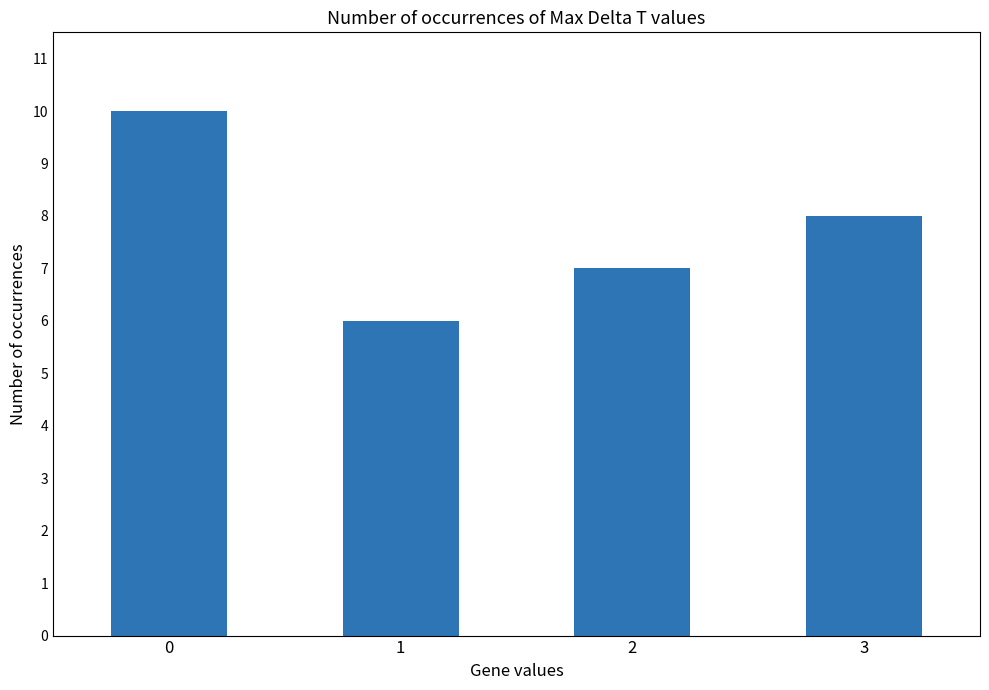

What is the smallest value displayed?

6